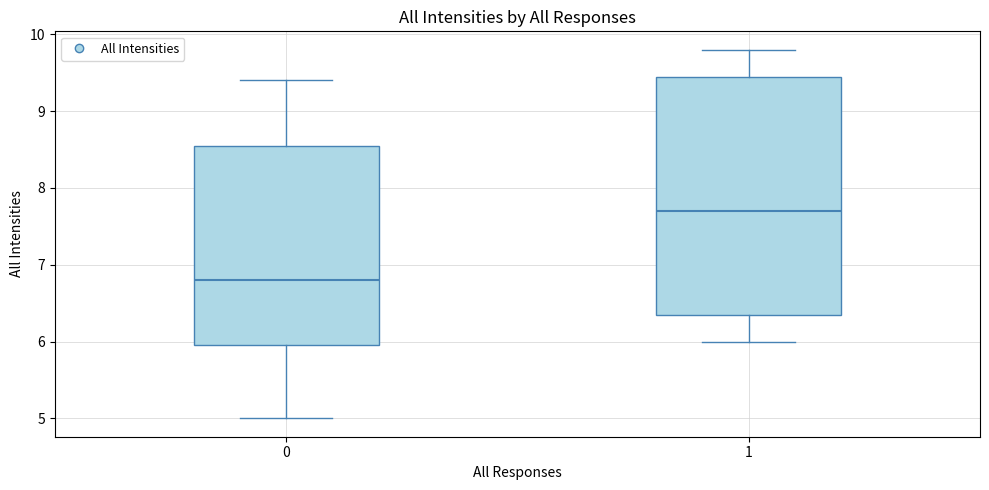

Comparing the boxes themselves (not the whiskers), which one is the tallest?

1